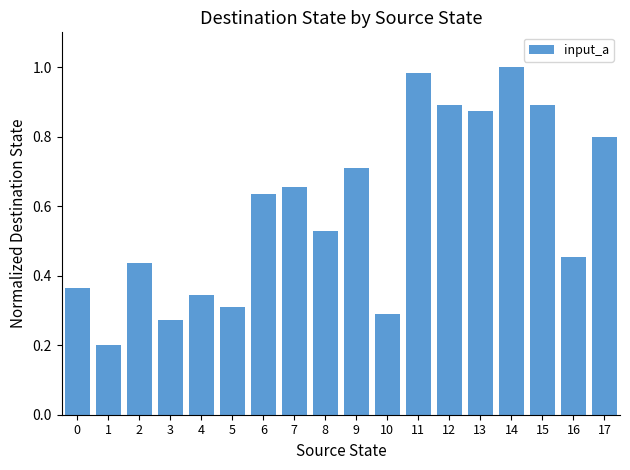

Are the bars horizontal?

No